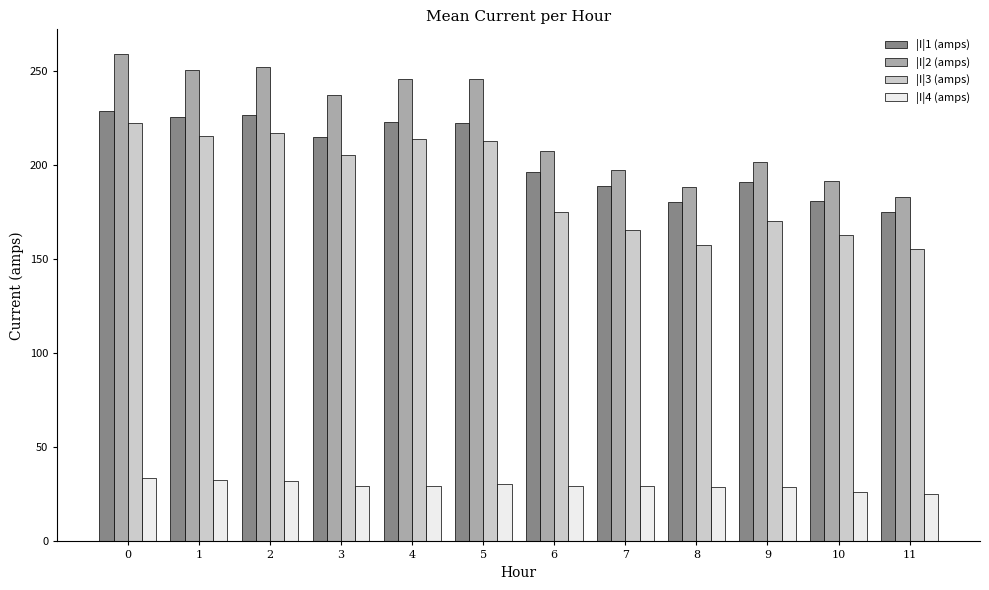

The |I|4 (amps) series shows 29.3 at 6. True or false?

True